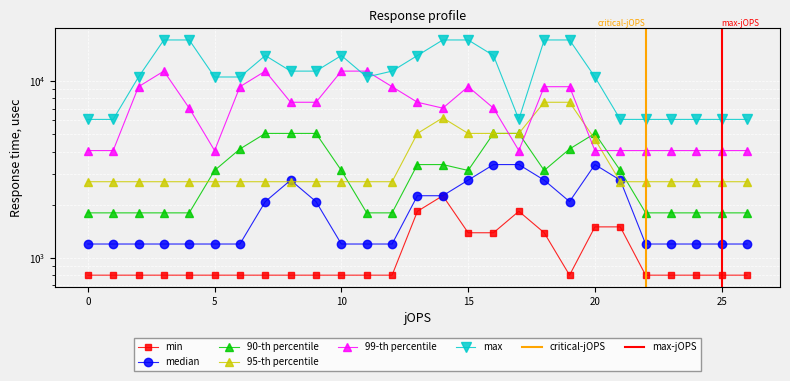

What is the value of the col_10 point at the 19th from the left?

2755.7